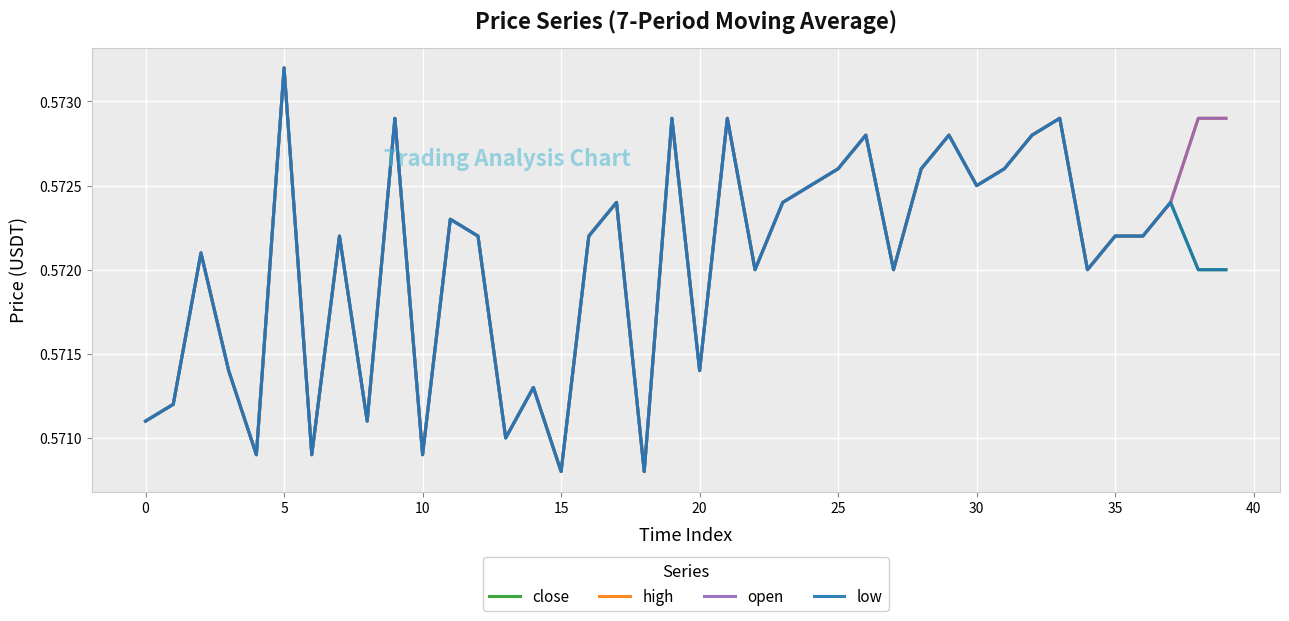

How many interior local peaks does the open series have?

12